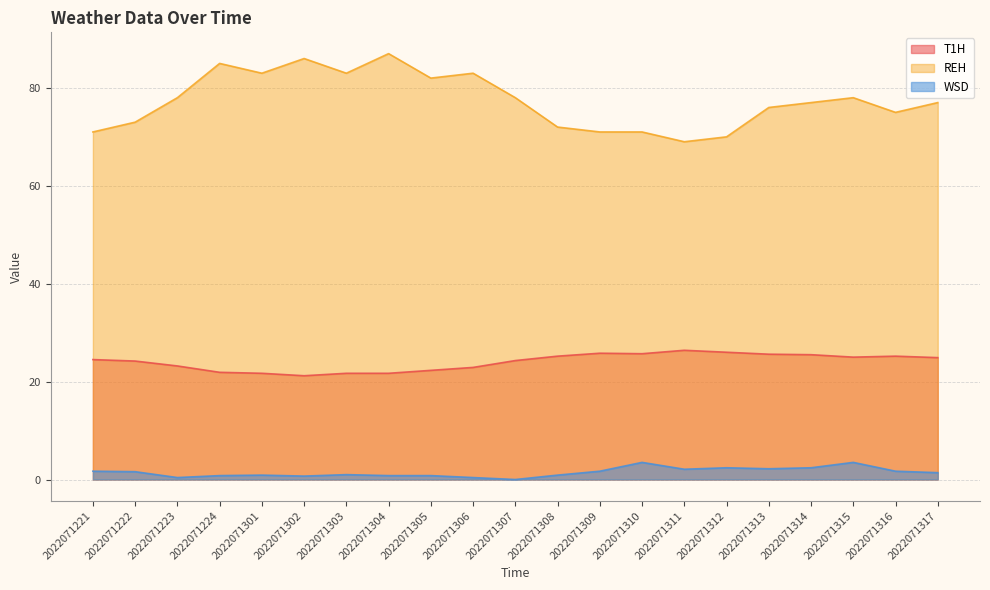

At how many categories does at least one series exceed 34?

21